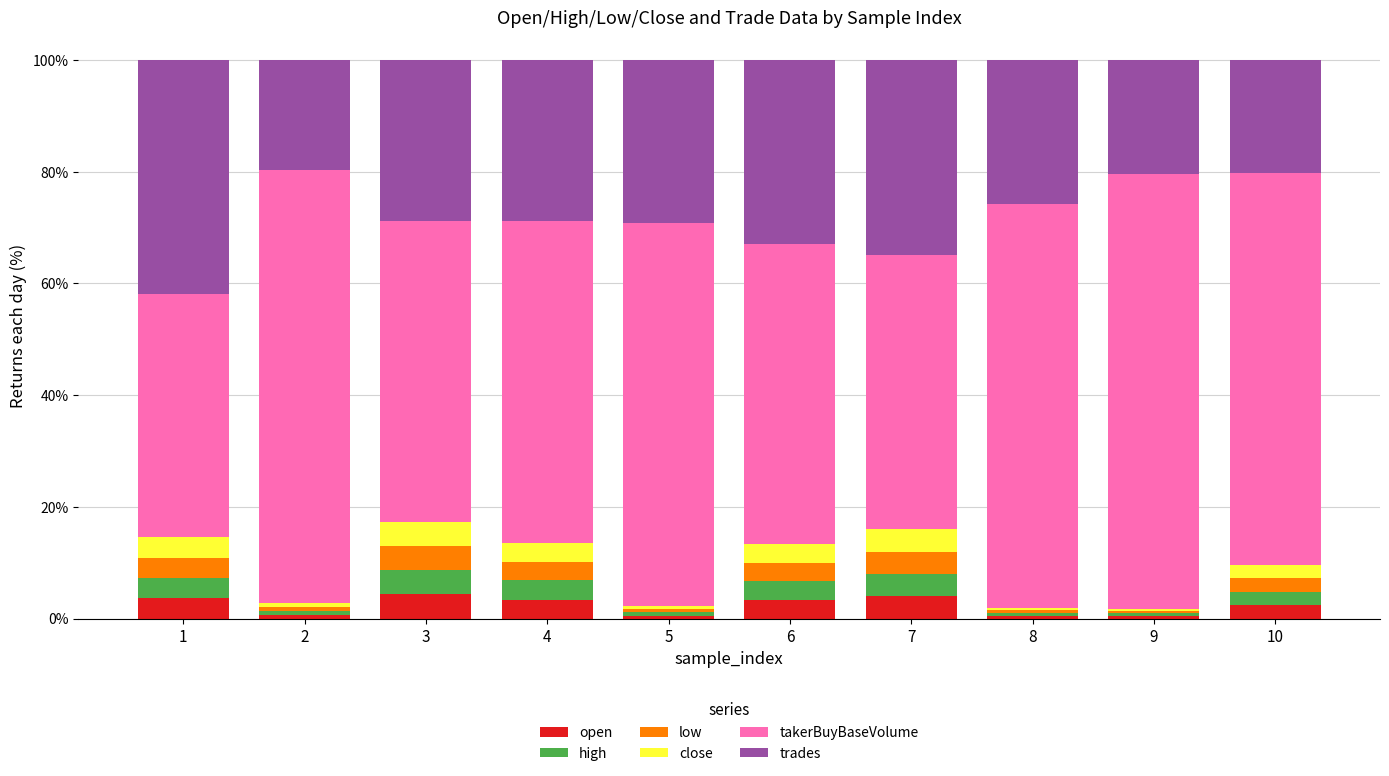

Read the takerBuyBaseVolume value at 2.

77.5